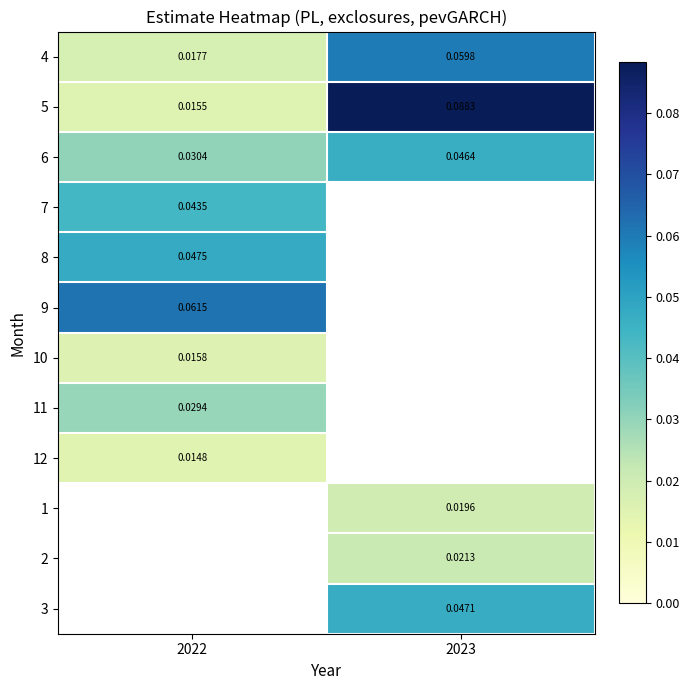

At which category does the chart reach its minimum across all series?

2022